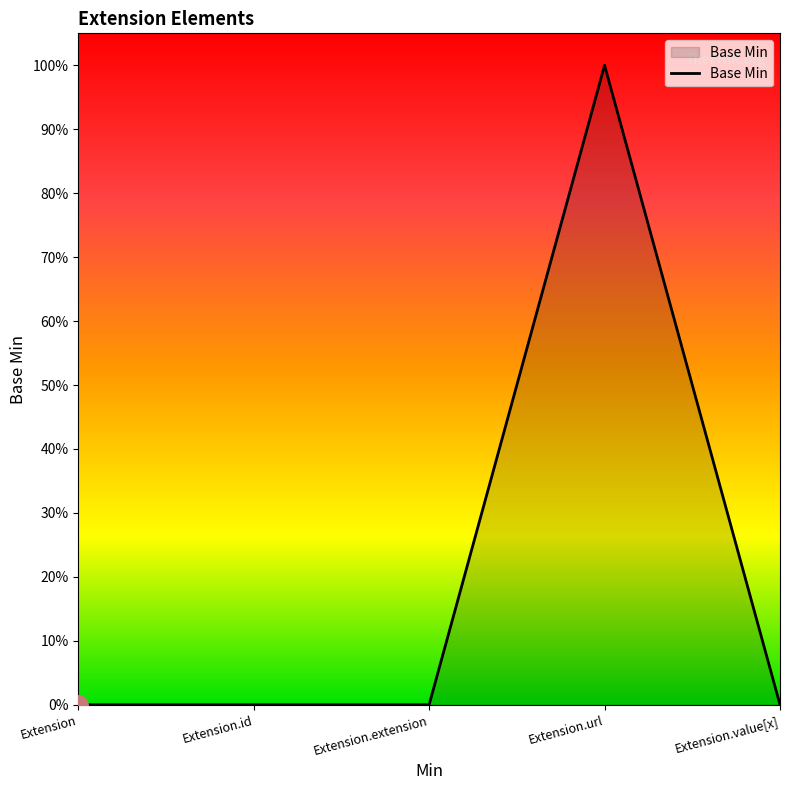

Is this an area chart (filled region under the line)?

Yes